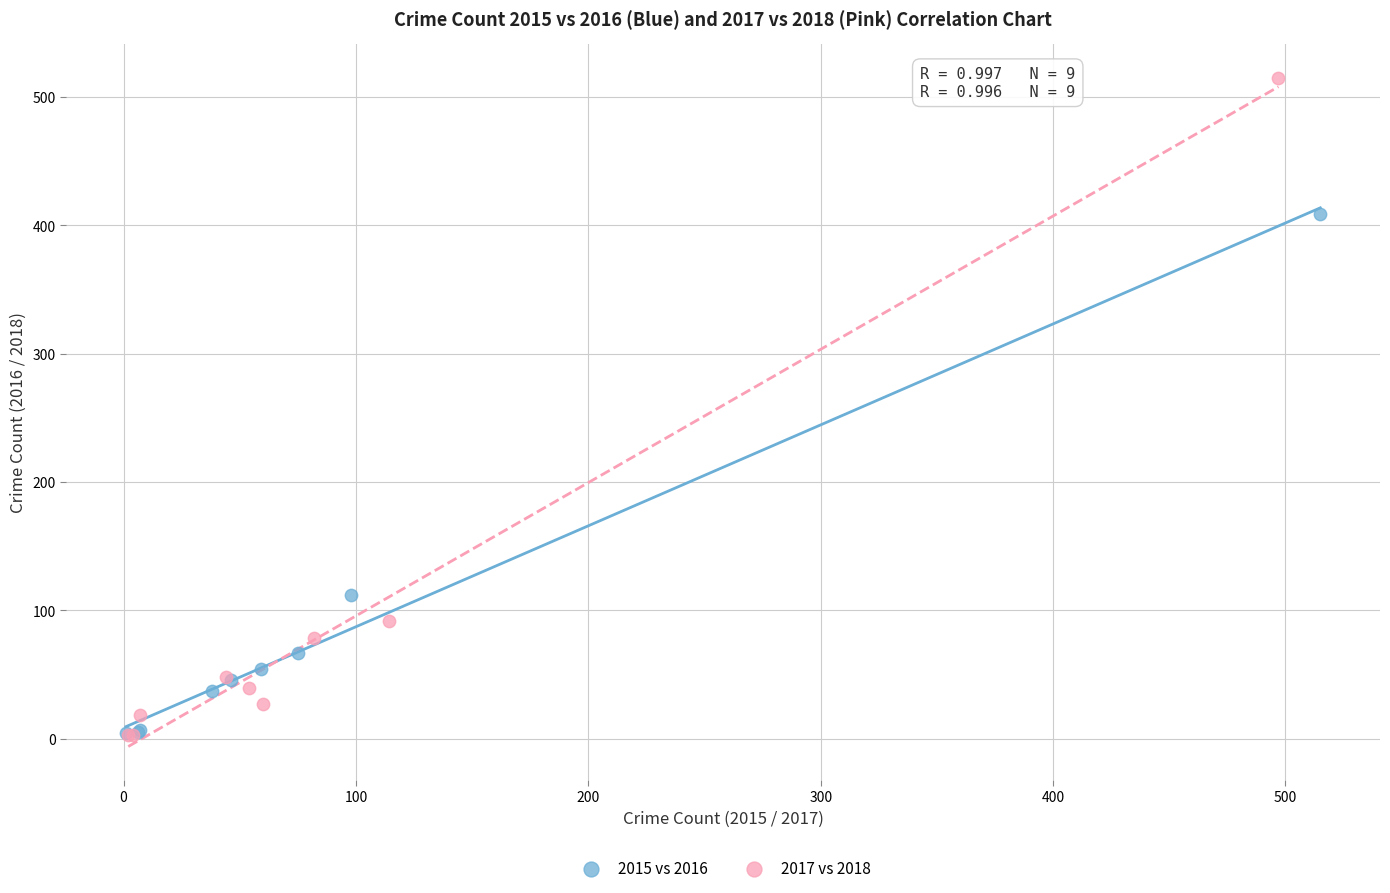

Which series has the largest Y range (max minus min)?

2017 vs 2018